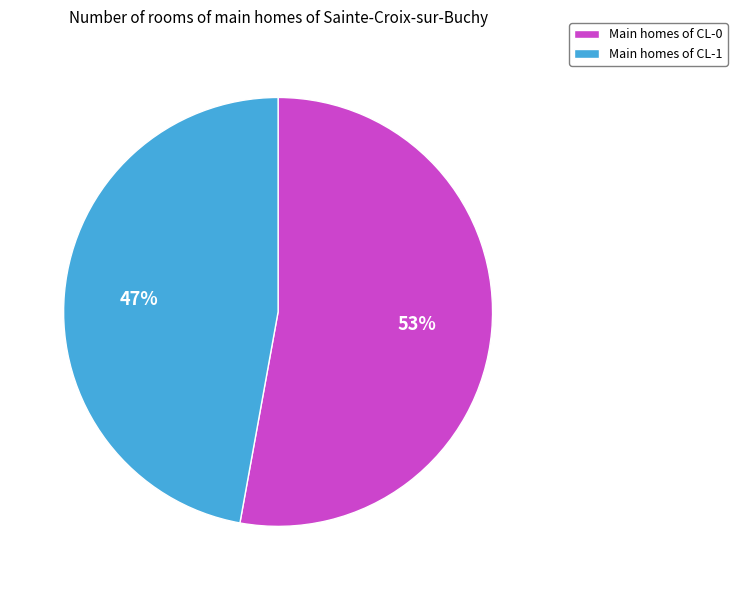

To the nearest percent, what is the difference between the largest and smallest slice percentages?

6%